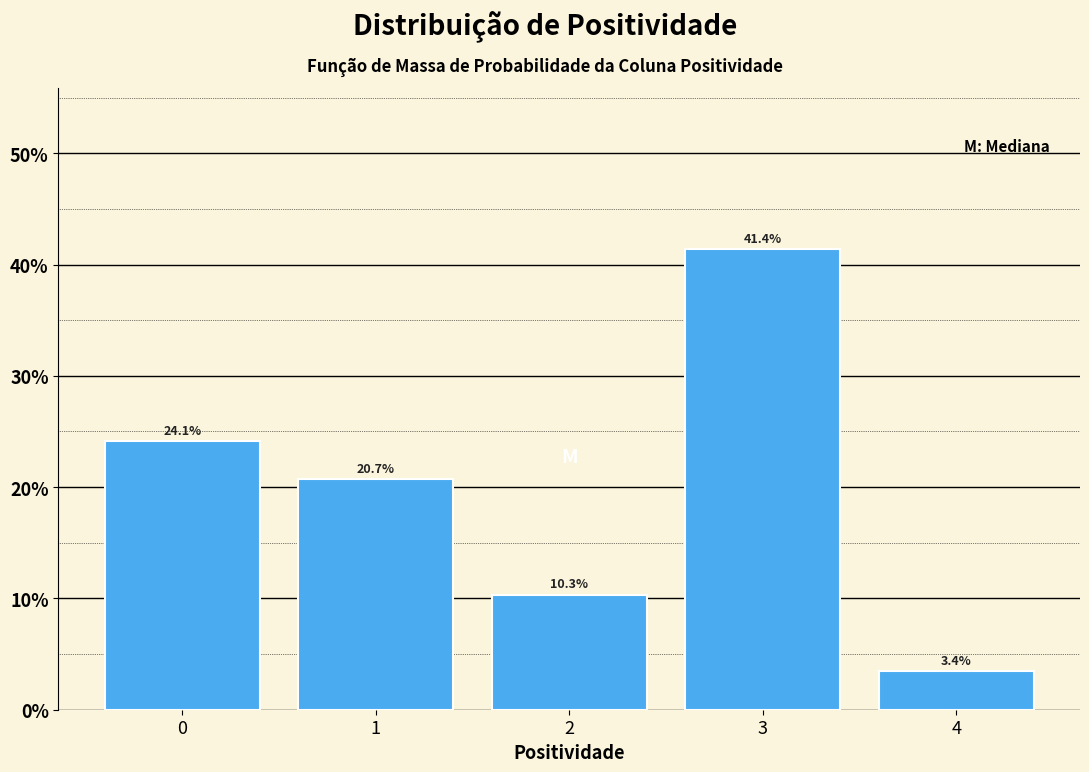

Reading left to right, what are all the values shown in this chart?

24.1	20.7	10.3	41.4	3.4